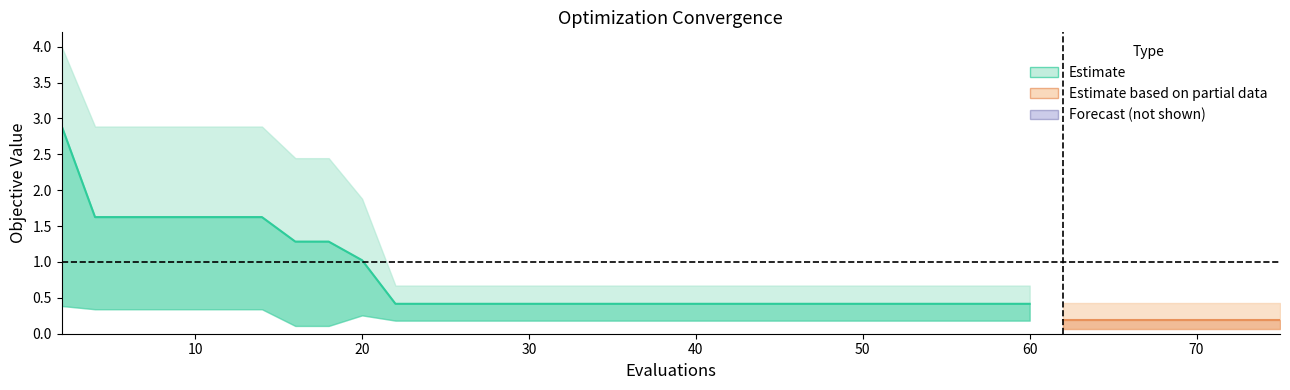

Count the number of data series in this chart.

3